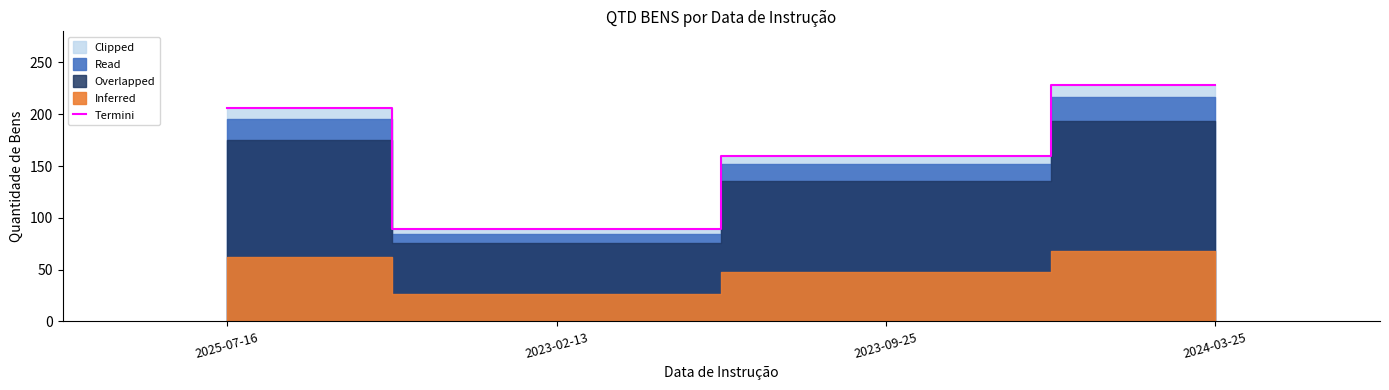

List the labels in order of value, smallest first.

2023-02-13, 2023-09-25, 2025-07-16, 2024-03-25